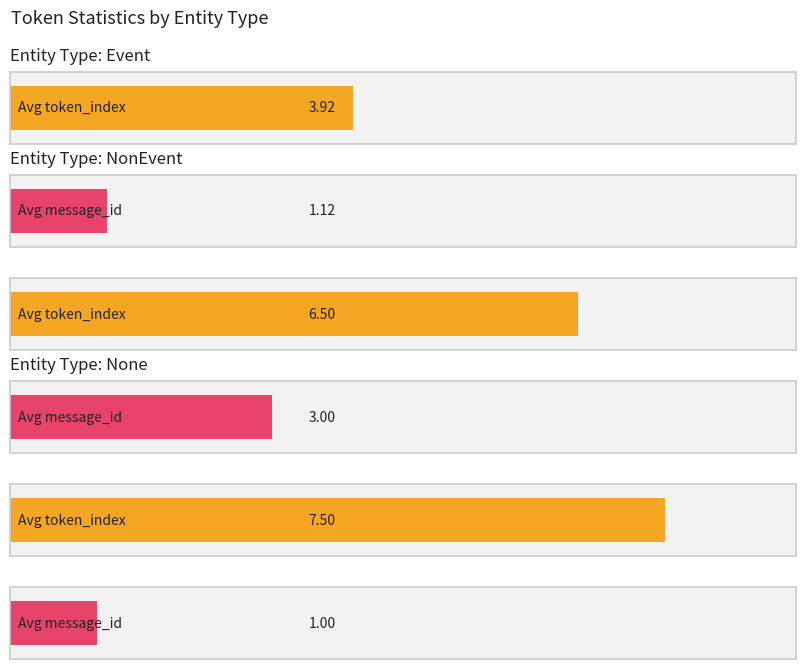

Does the chart contain any negative values?

No